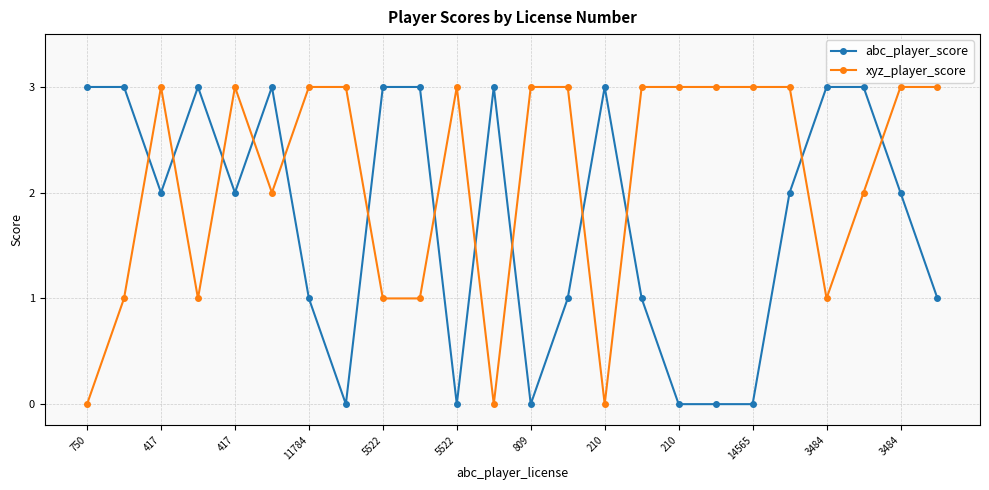

Which series has the largest total across all categories?

xyz_player_score